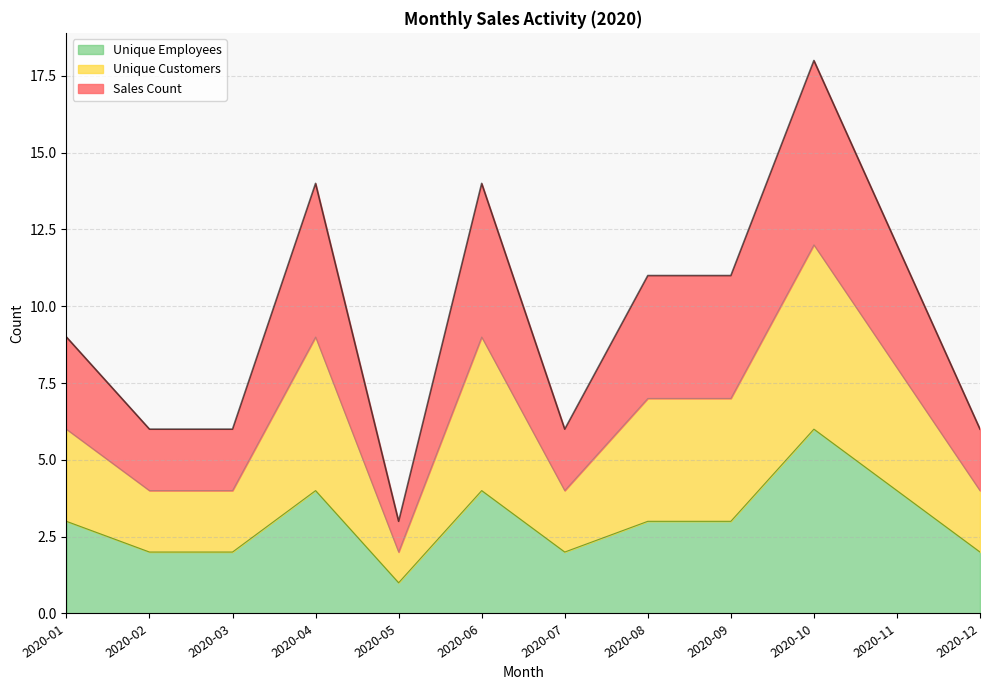

Does the chart display data point markers on the line(s)?

No